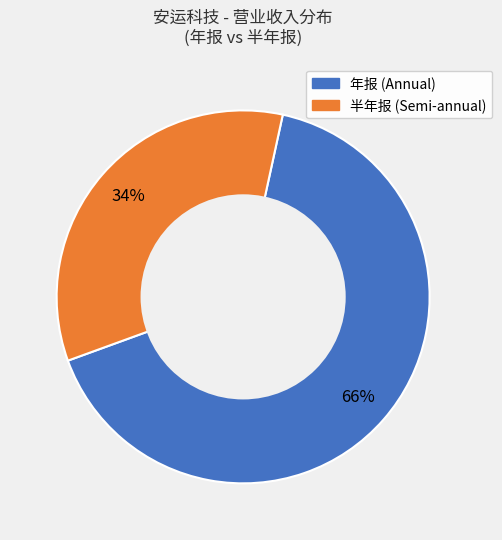

To the nearest percent, what is the average slice percentage?

50%